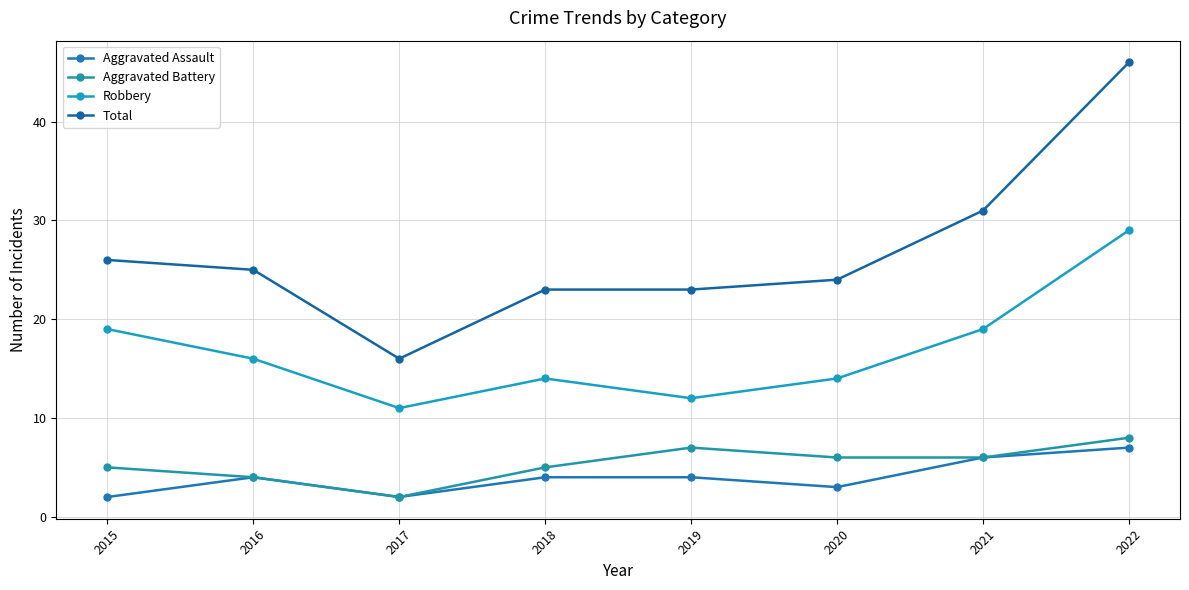

The value of Total at 2016 is 14. True or false?

False